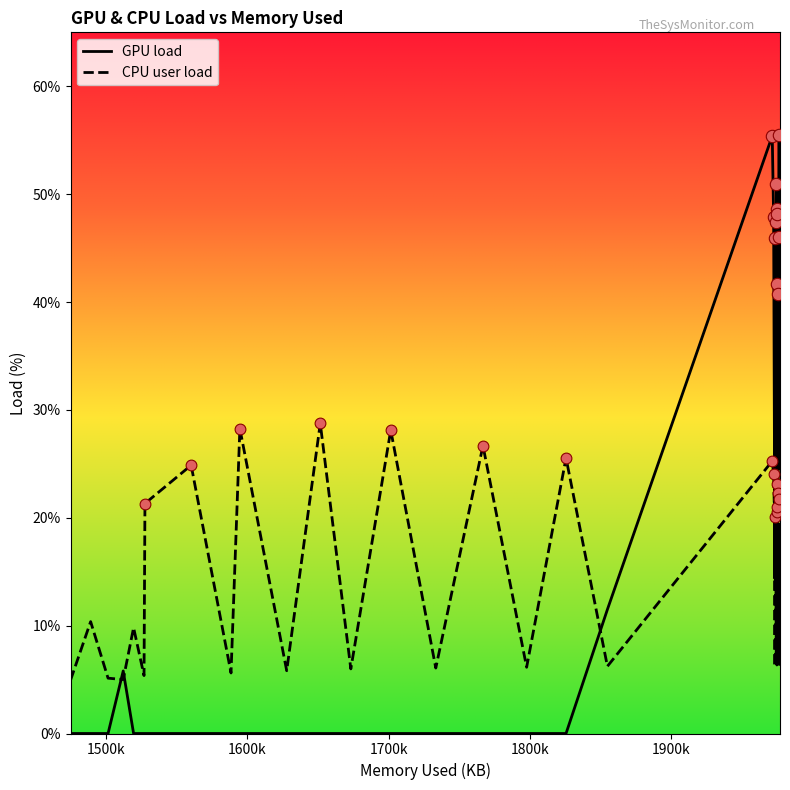

Which series has the largest total across all categories?

GPU load